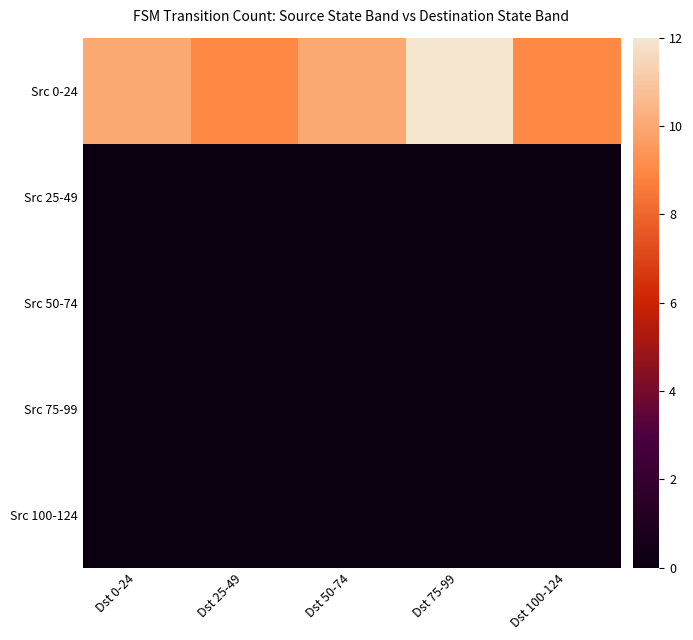

Reading left to right, extract all data points from this chart.

Src 0-24: Dst 0-24=10	Dst 25-49=9	Dst 50-74=10	Dst 75-99=12	Dst 100-124=9
Src 25-49: Dst 0-24=0	Dst 25-49=0	Dst 50-74=0	Dst 75-99=0	Dst 100-124=0
Src 50-74: Dst 0-24=0	Dst 25-49=0	Dst 50-74=0	Dst 75-99=0	Dst 100-124=0
Src 75-99: Dst 0-24=0	Dst 25-49=0	Dst 50-74=0	Dst 75-99=0	Dst 100-124=0
Src 100-124: Dst 0-24=0	Dst 25-49=0	Dst 50-74=0	Dst 75-99=0	Dst 100-124=0